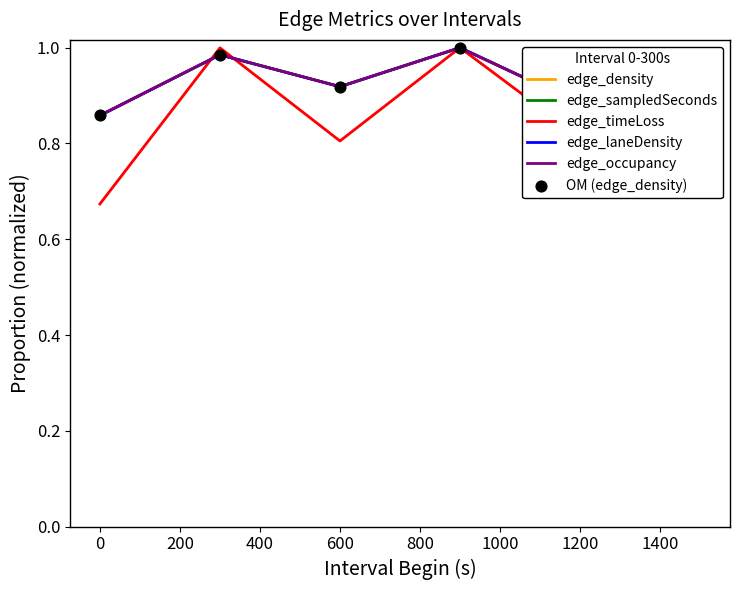

Which series has the largest range (max minus min)?

edge_timeLoss